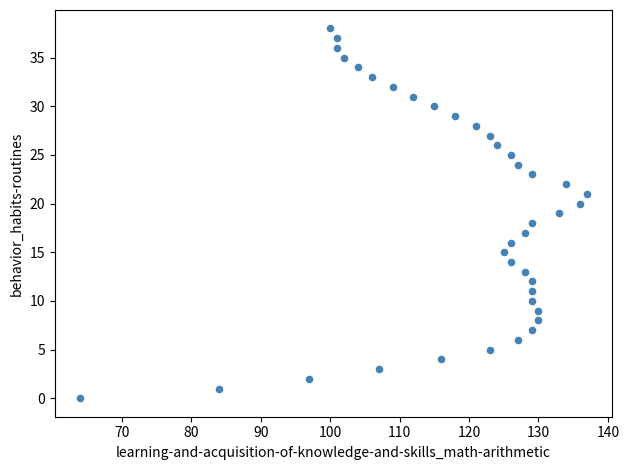

What is the range of X values (max minus min)?

73